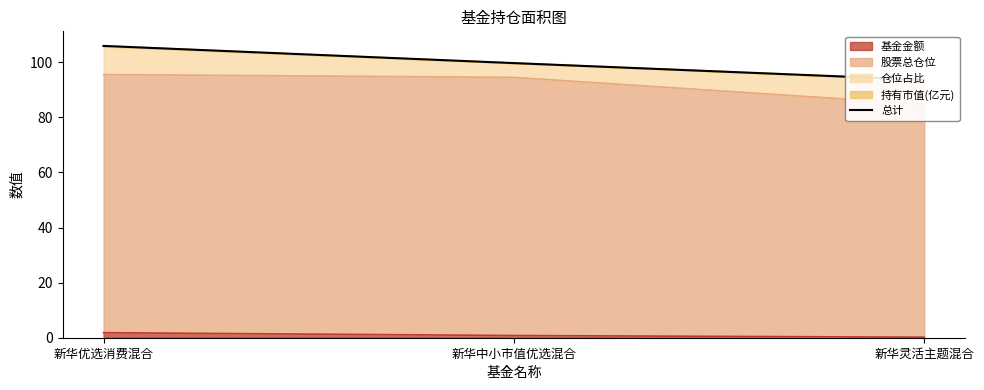

Read the value at 新华优选消费混合.

105.9